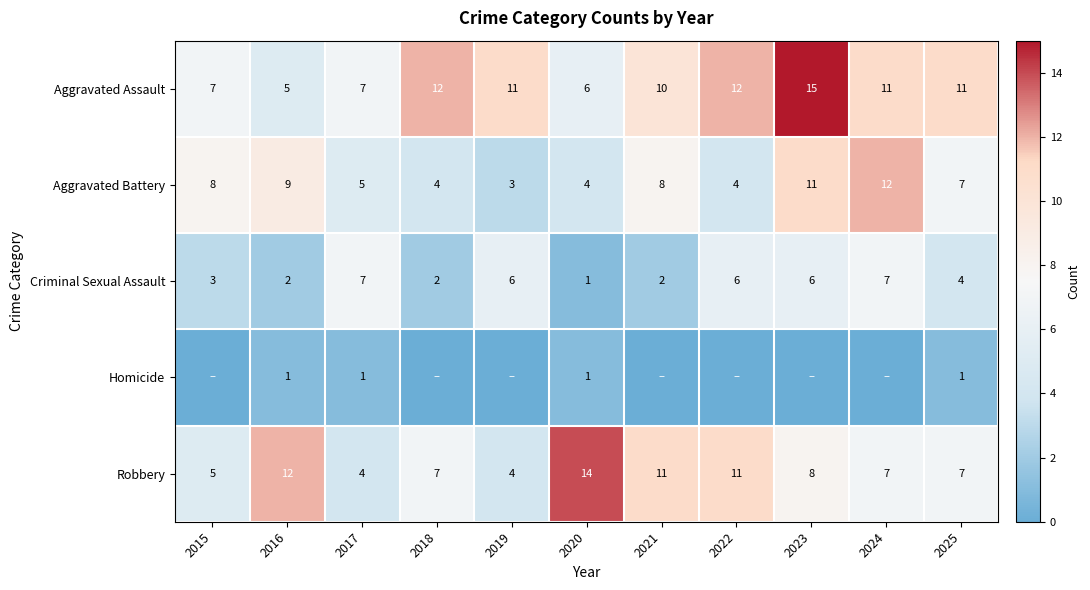

True or false: Aggravated Battery has a value of 5 at 2016.

False